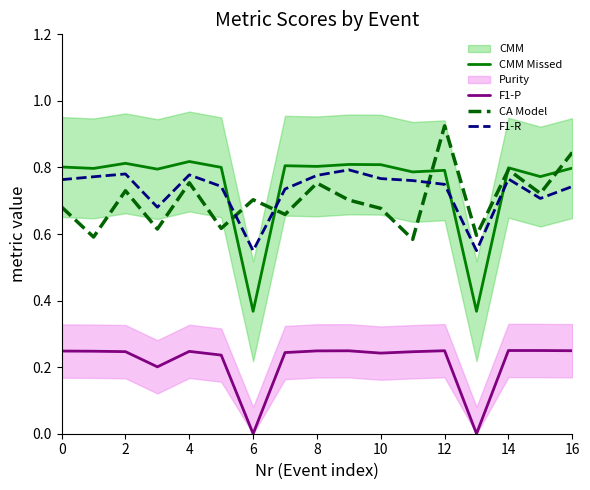

True or false: CA Model has a value of 0.4 at 8.

False